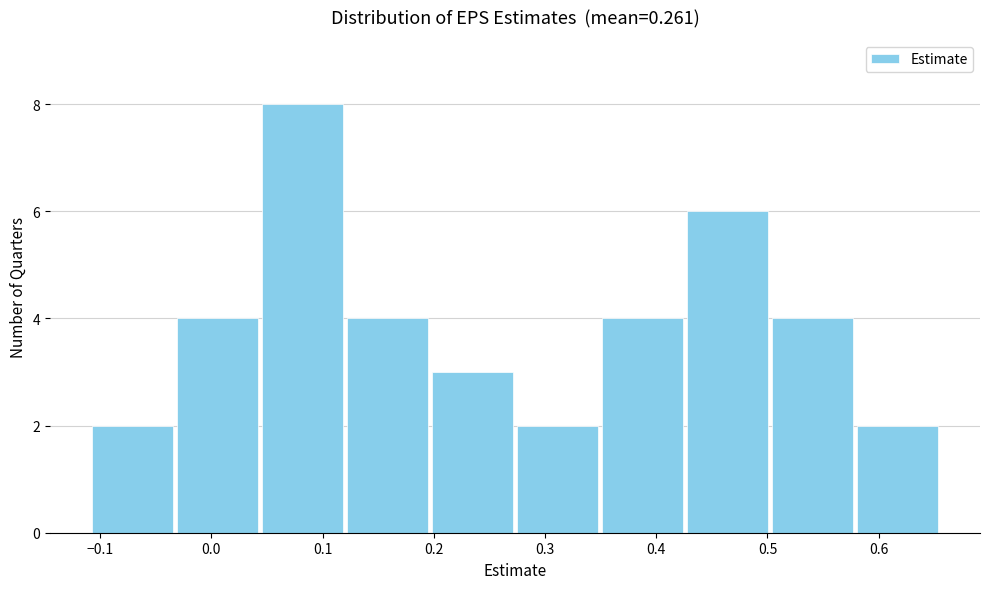

Over which range of the x-axis is the bar tallest?

0.04 to 0.12